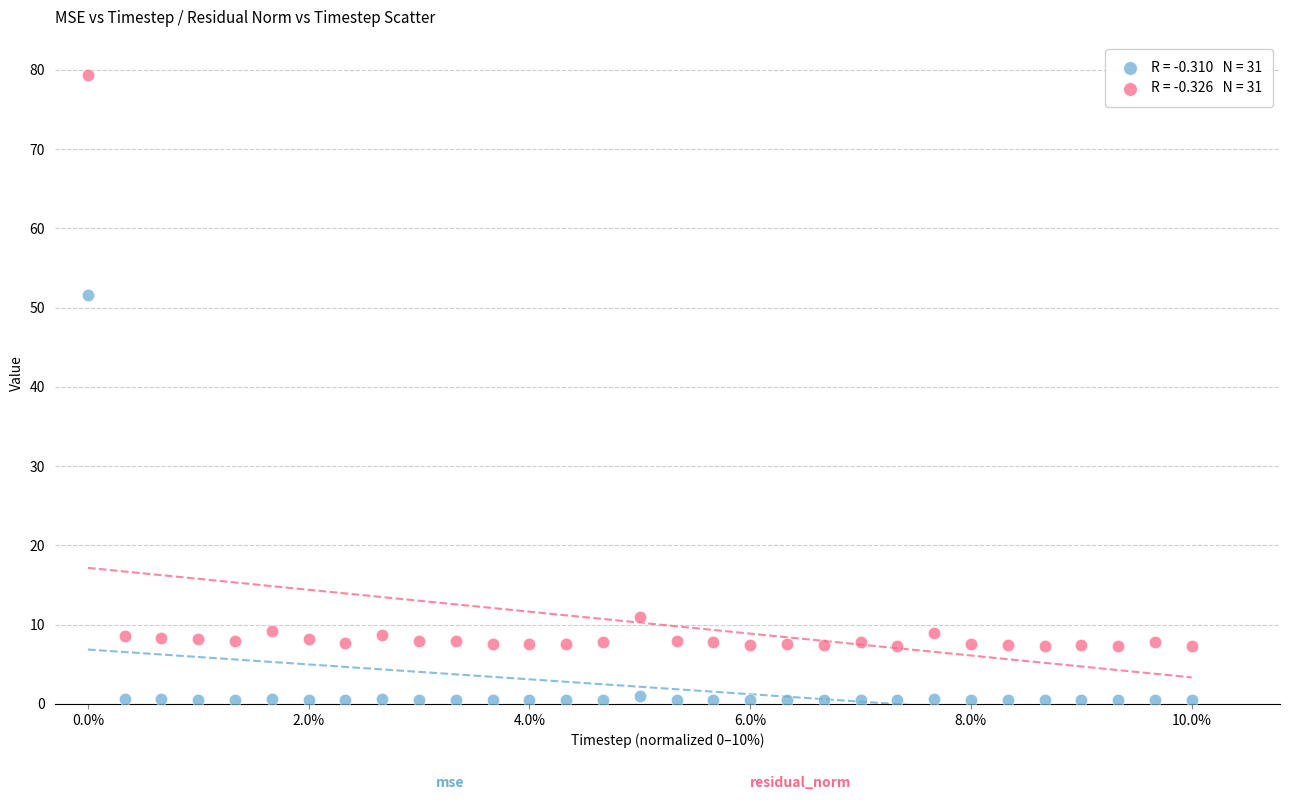

Across all series, what Y value is closest to 39?

51.6